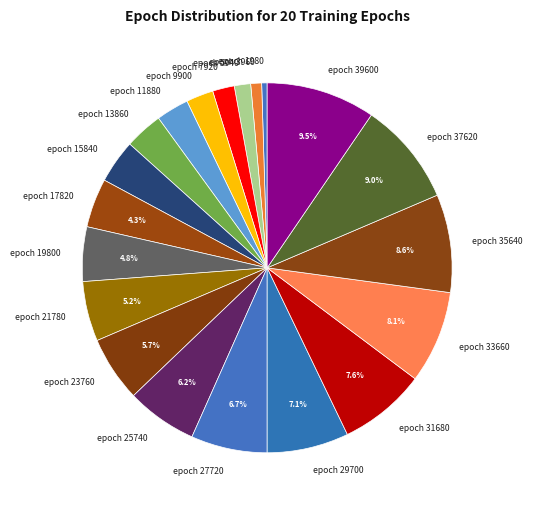

Between epoch 25740 and epoch 7920, which is larger?

epoch 25740